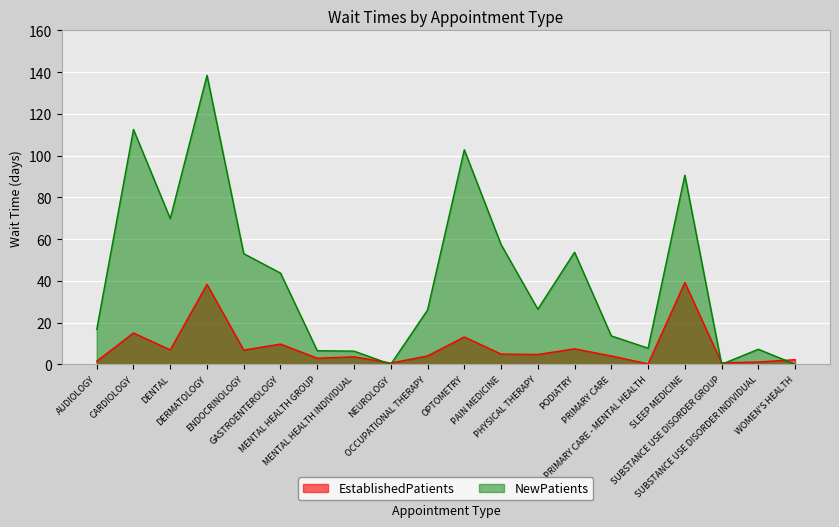

At which category is the sum across all series the highest?

DERMATOLOGY